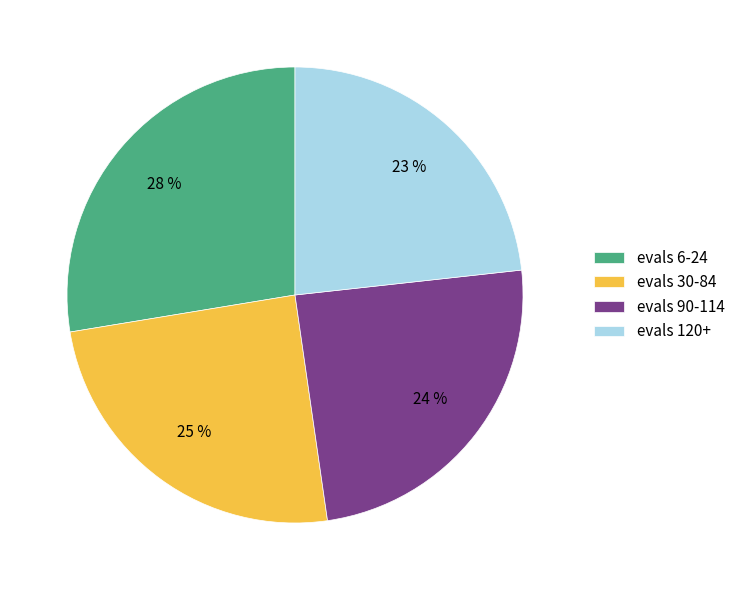

Is it true that evals 120+ is 11% of the pie?

False